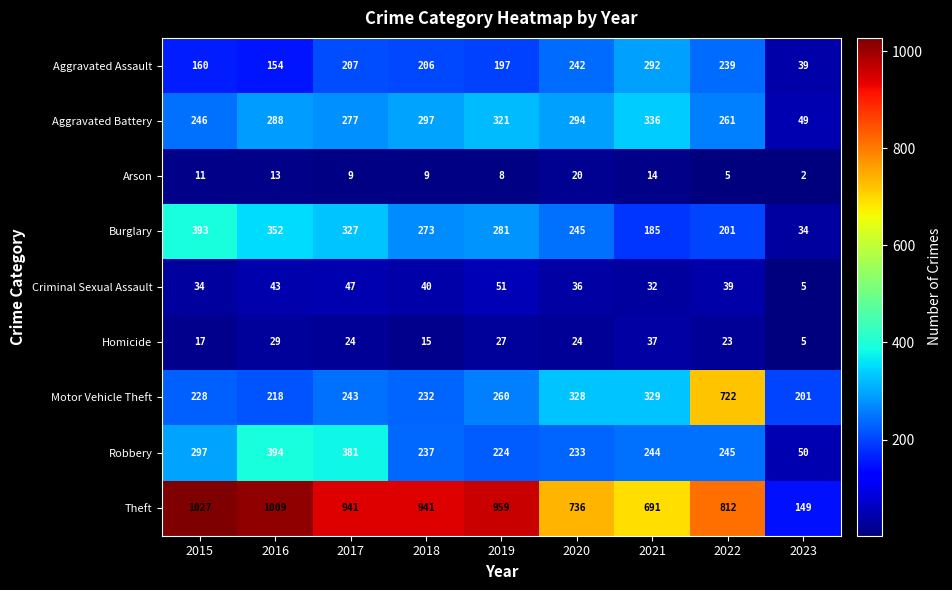

The value of Burglary at 2021 is 313. True or false?

False